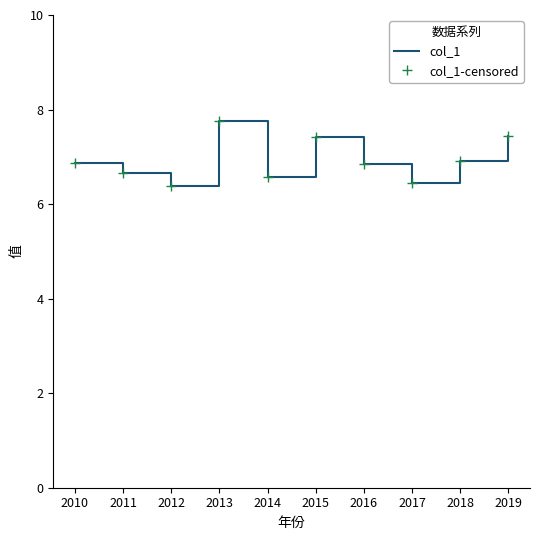

What is the difference between the maximum and second lowest values in the col_1-censored series?

1.3